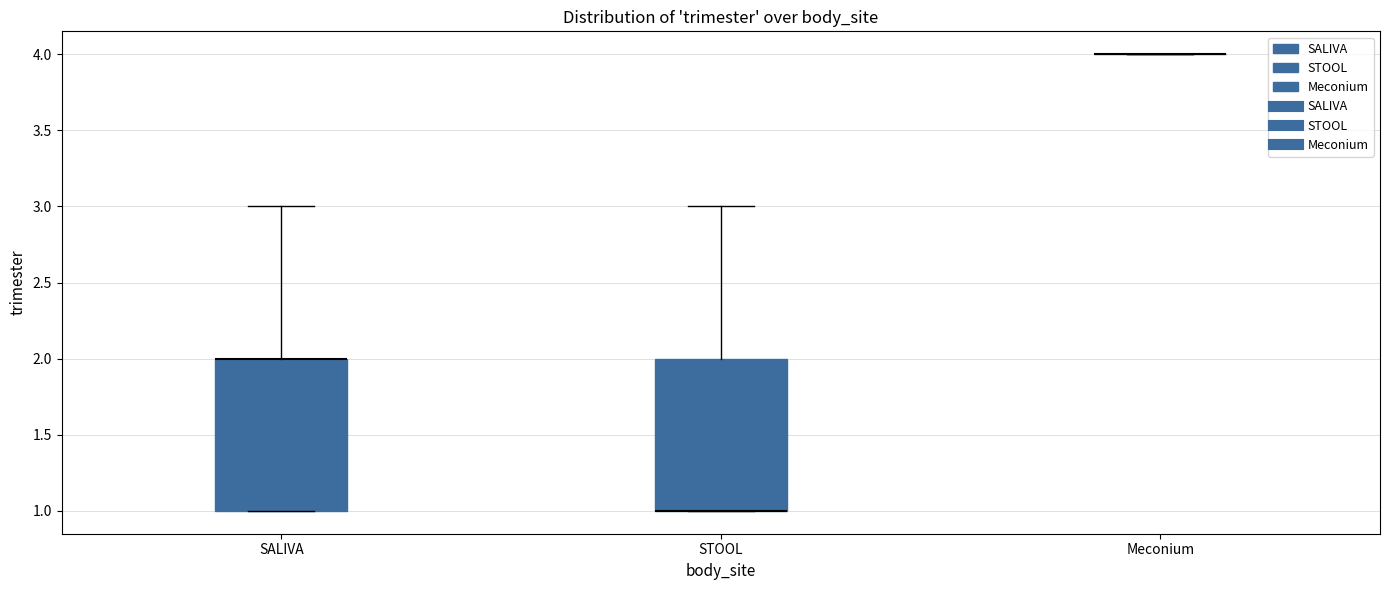

Where does the upper whisker of the box for STOOL end on the y-axis? The values are not printed on the chart, so give them approximately, as read against the axis.

3